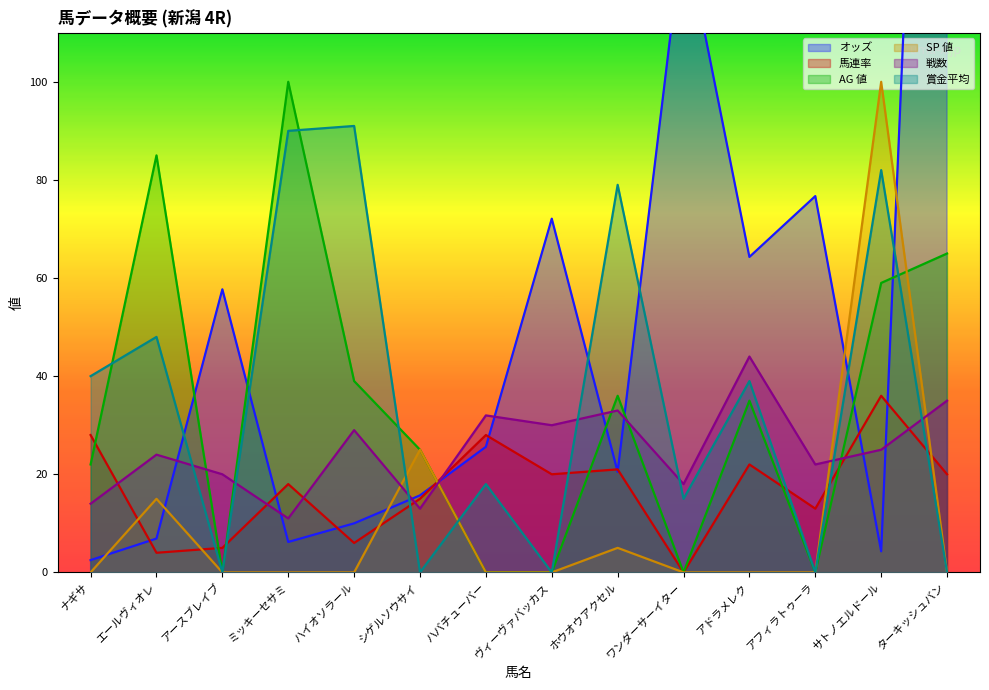

Which label corresponds to the largest value in the chart?

ターキッシュバン